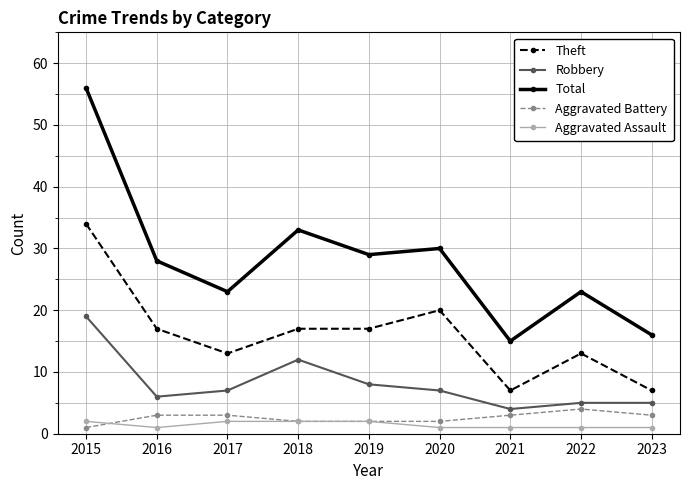

The value of Robbery at 2022 is 3. True or false?

False